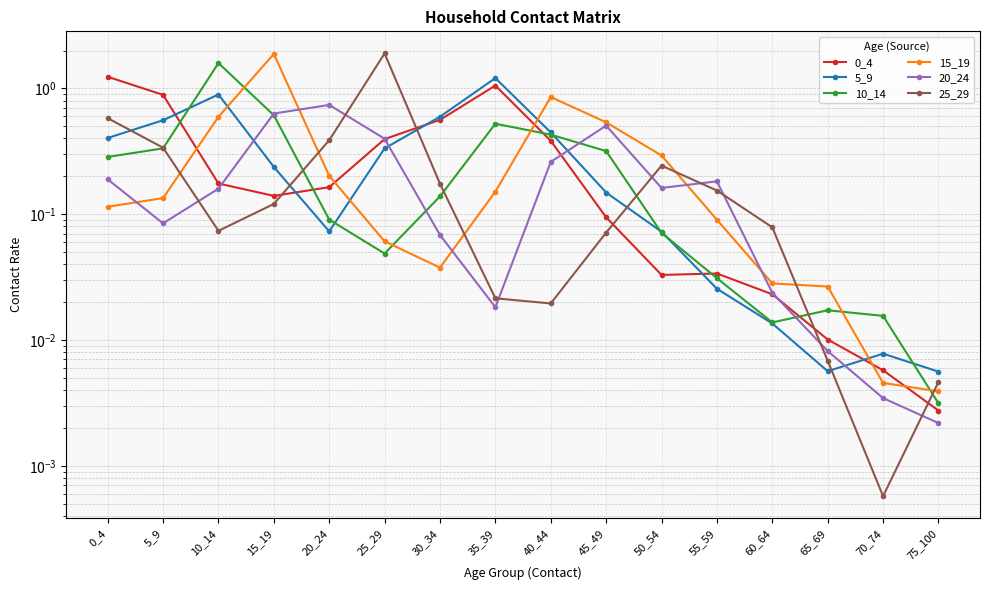

In 25_29, how many points are lower than both neighbors (excluding endpoints)?

3